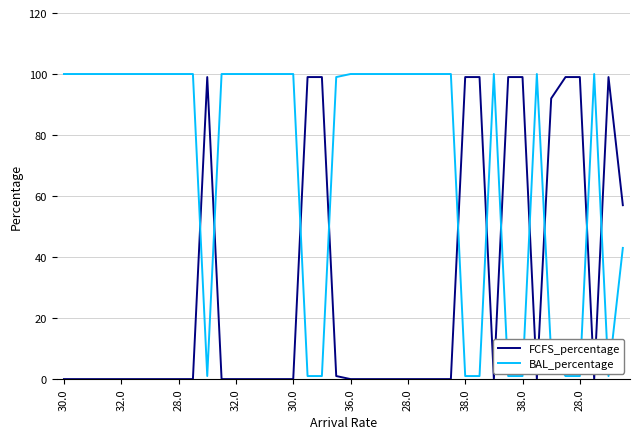

Rank the series by their maximum value, from highest to lowest.

BAL_percentage, FCFS_percentage